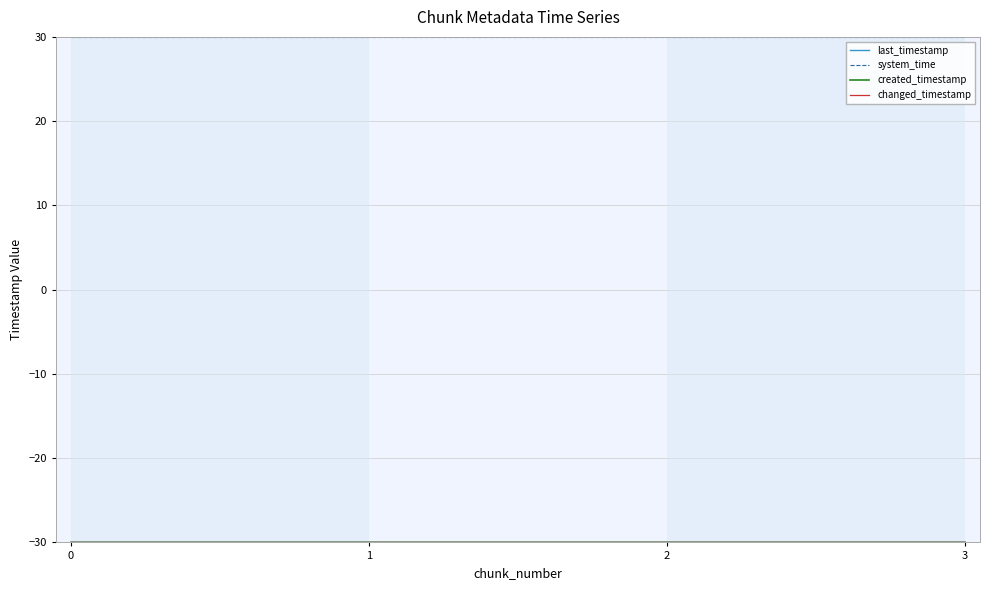

Is this an area chart (filled region under the line)?

No